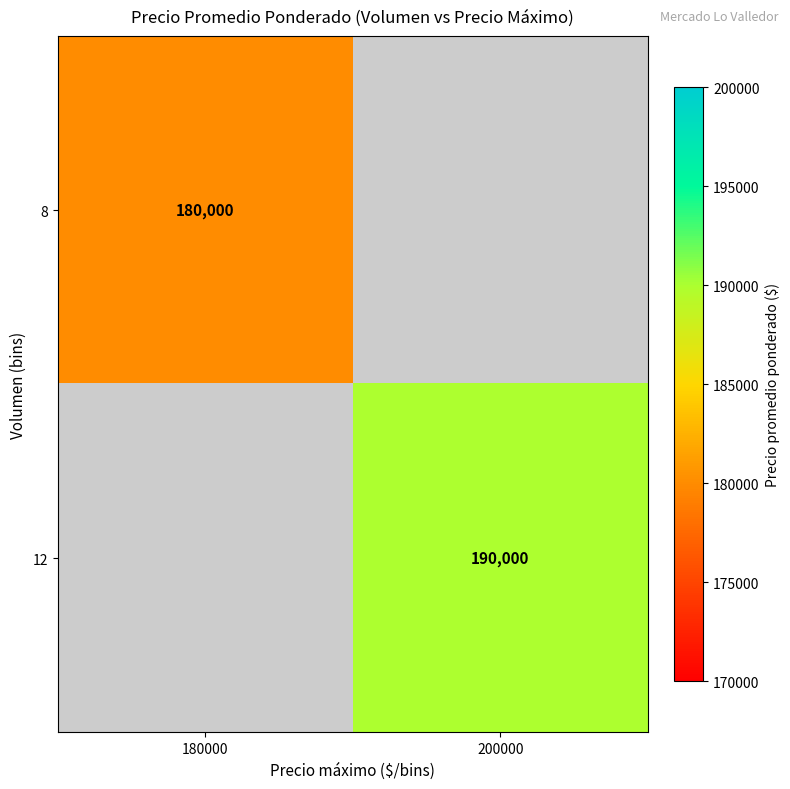

Between 180000 and 200000, which is larger?

200000